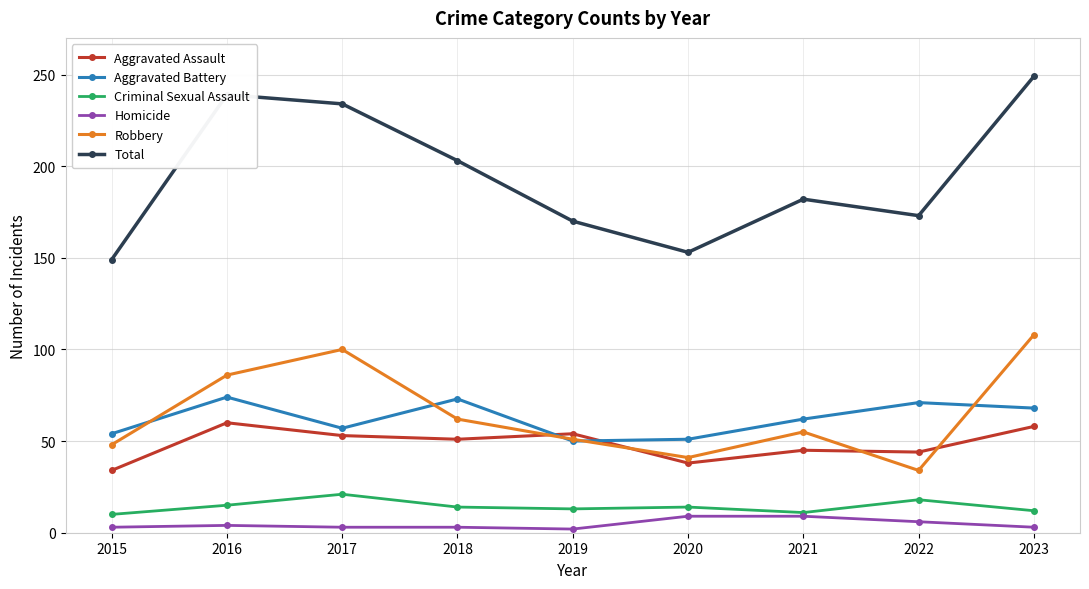

Which series has the largest total across all categories?

Total